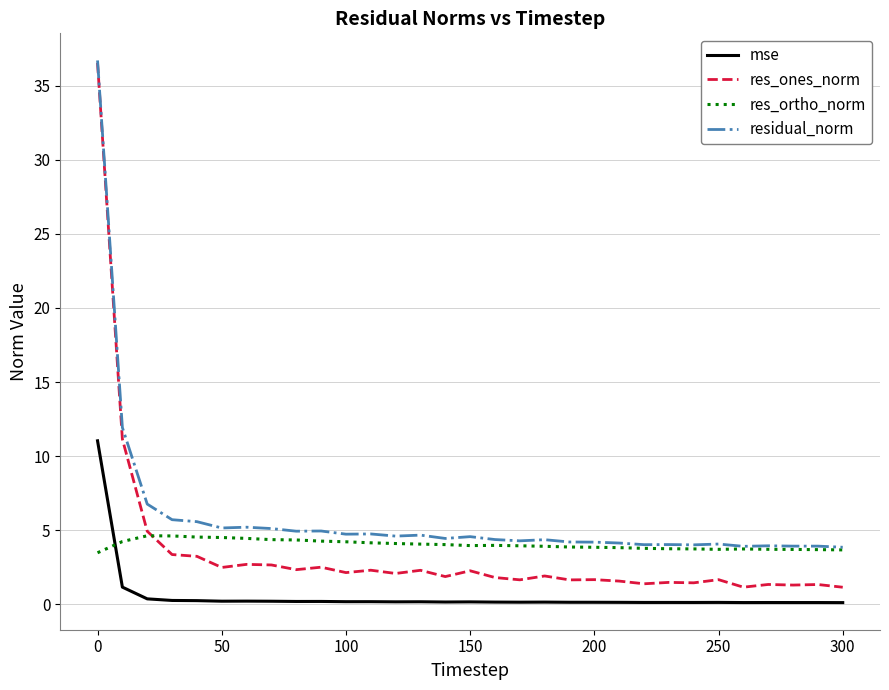

Count the number of categories in the chart.

31